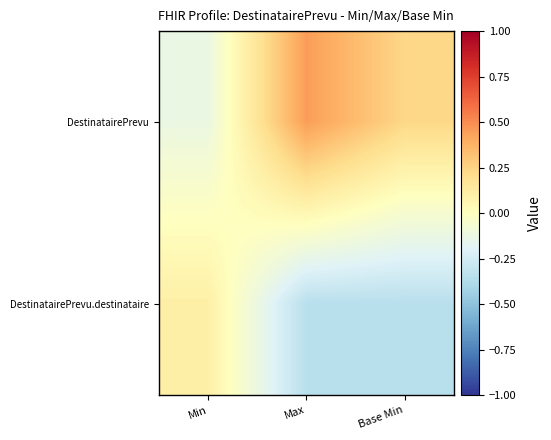

Between Min and Max, which series saw the biggest shift?

DestinatairePrevu